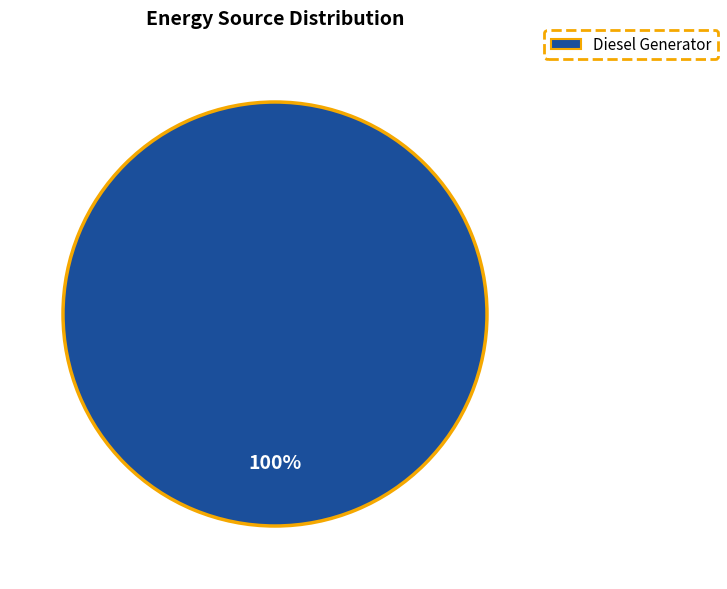

Is there any slice that represents more than half of the pie?

Yes